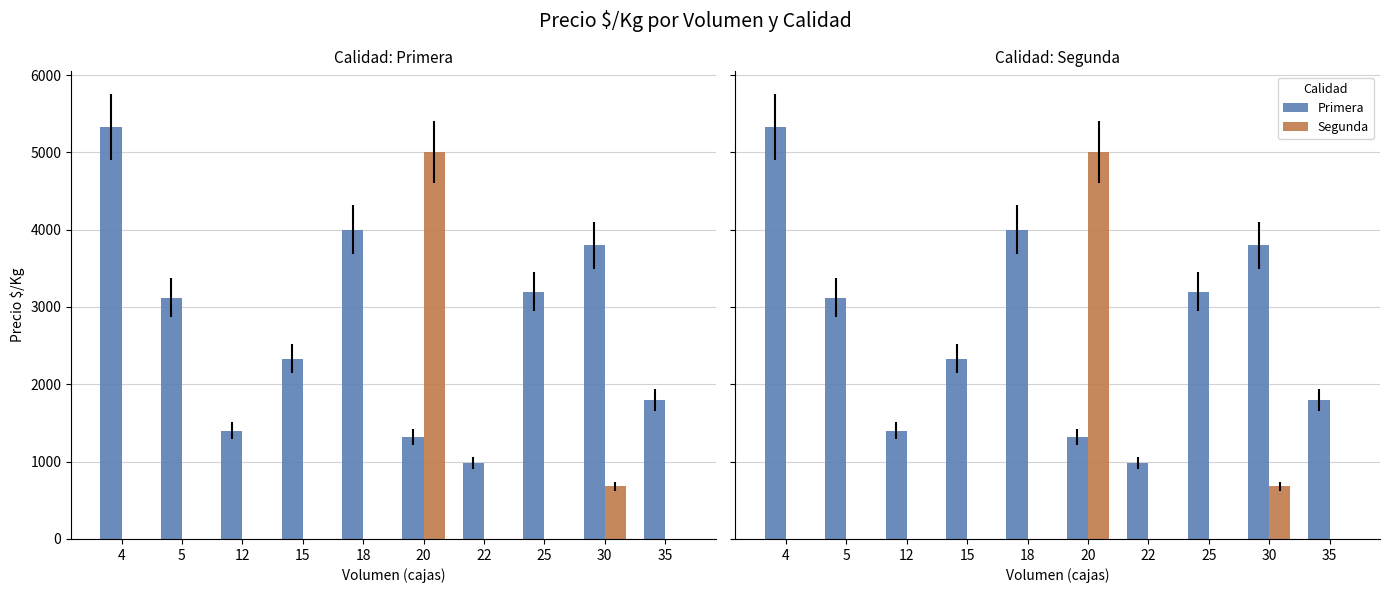

Reading left to right, what are all the values shown in this chart?

Primera: 4=5333.0	5=3120.0	12=1400.0	15=2333.4	18=4000.0	20=1320.0	22=982.0	25=3200.0	30=3800.0	35=1800.0
Segunda: 4=0.0	5=0.0	12=0.0	15=0.0	18=0.0	20=5000.0	22=0.0	25=0.0	30=680.0	35=0.0